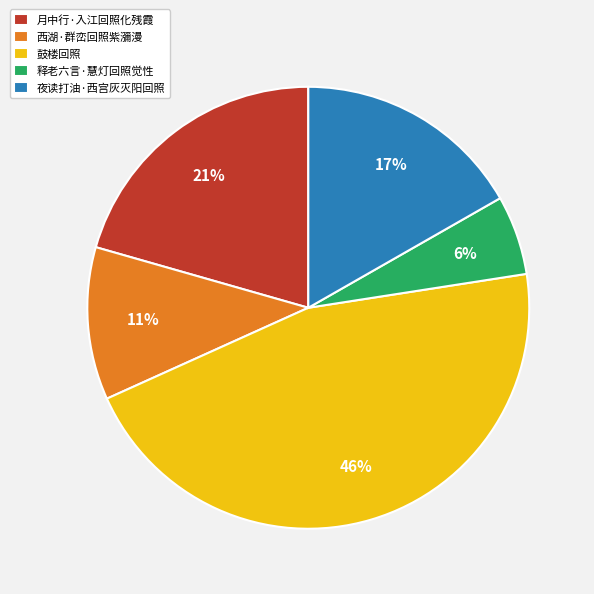

Rank the categories by value from lowest to highest.

释老六言·慧灯回照觉性, 西湖·群峦回照紫瀰漫, 夜读打油·西宫灰灭阳回照, 月中行·入江回照化残霞, 鼓楼回照